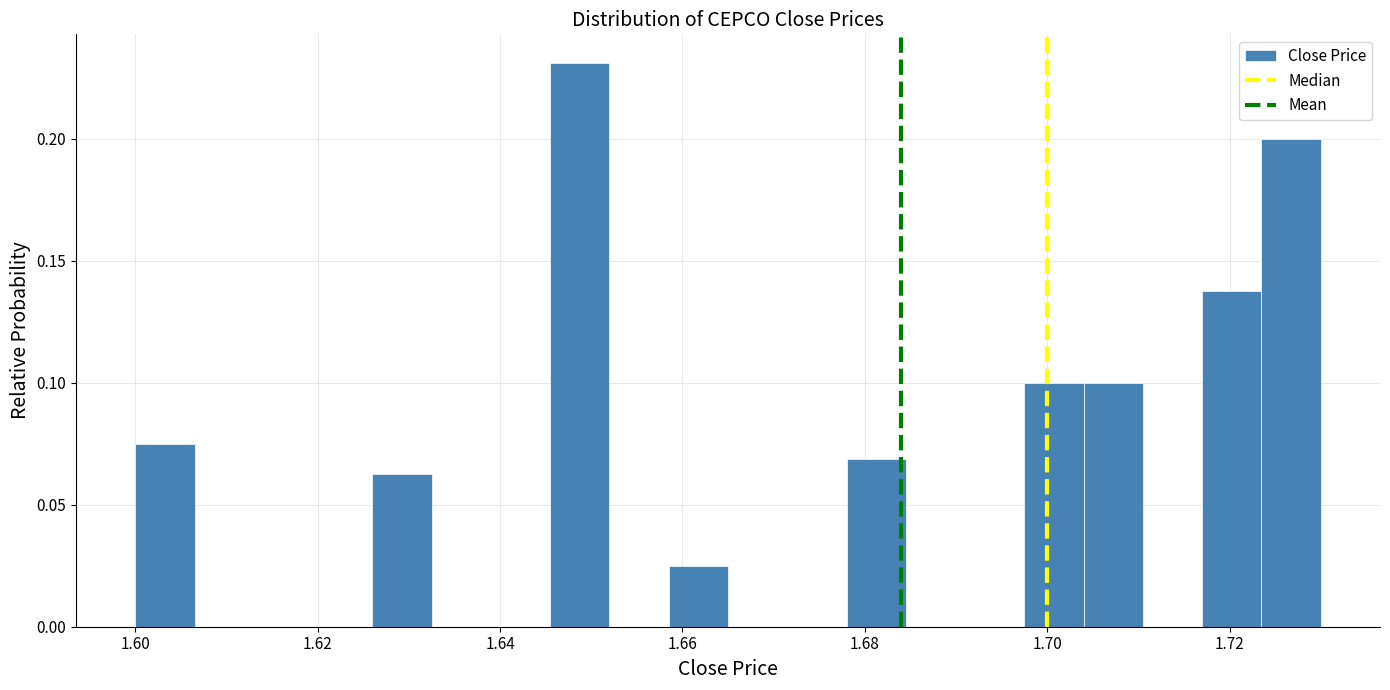

Read against the x-axis, roughly where is the centre of the tallest bar?

1.648